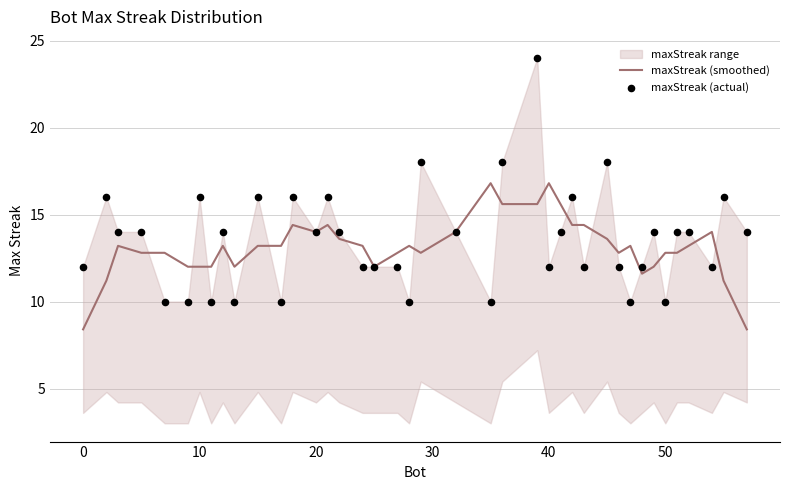

Which series contains the highest Y value?

maxStreak (actual)